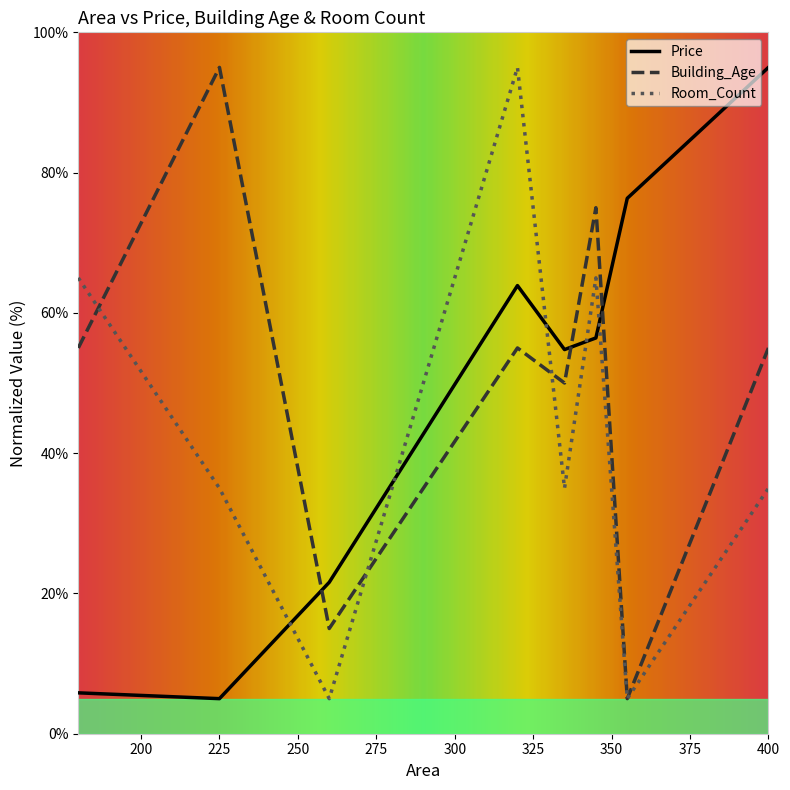

After their last crossing, which series has the higher values: Price or Room_Count?

Price